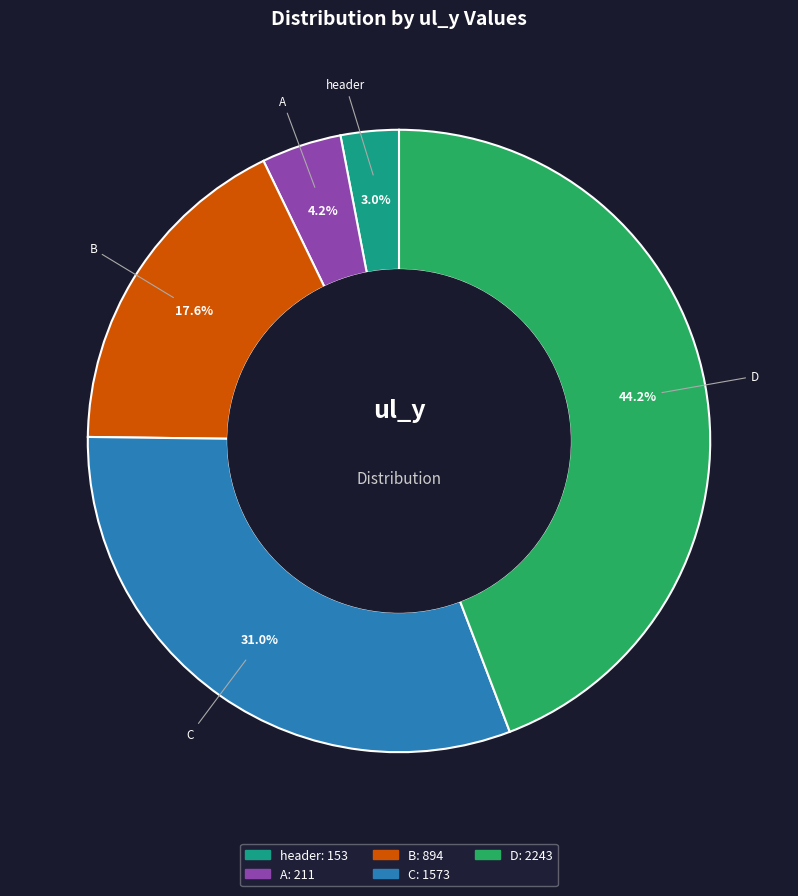

How many segments does this pie chart have?

5